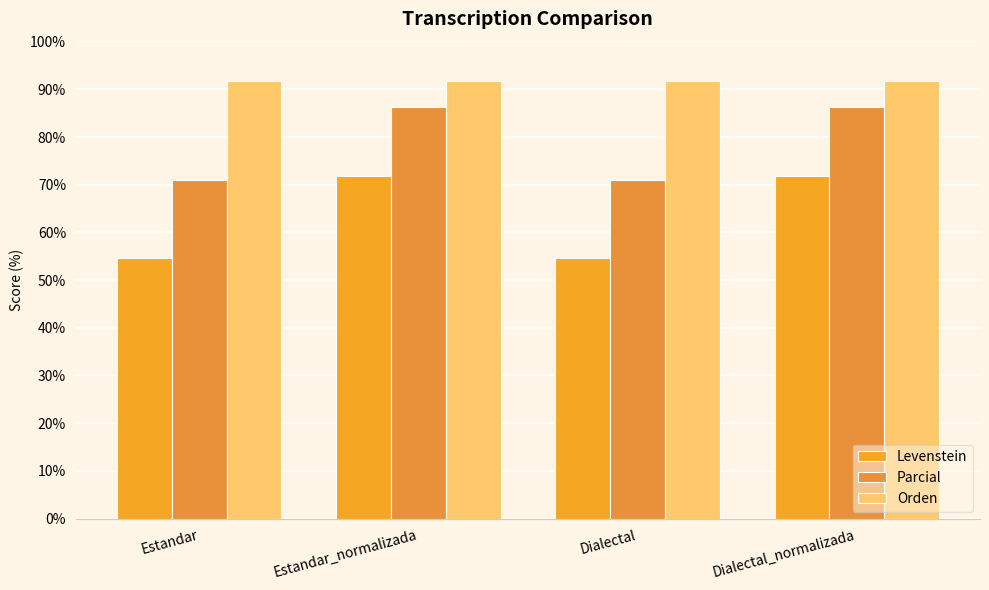

Is it true that Orden equals 91.8 at Dialectal?

True